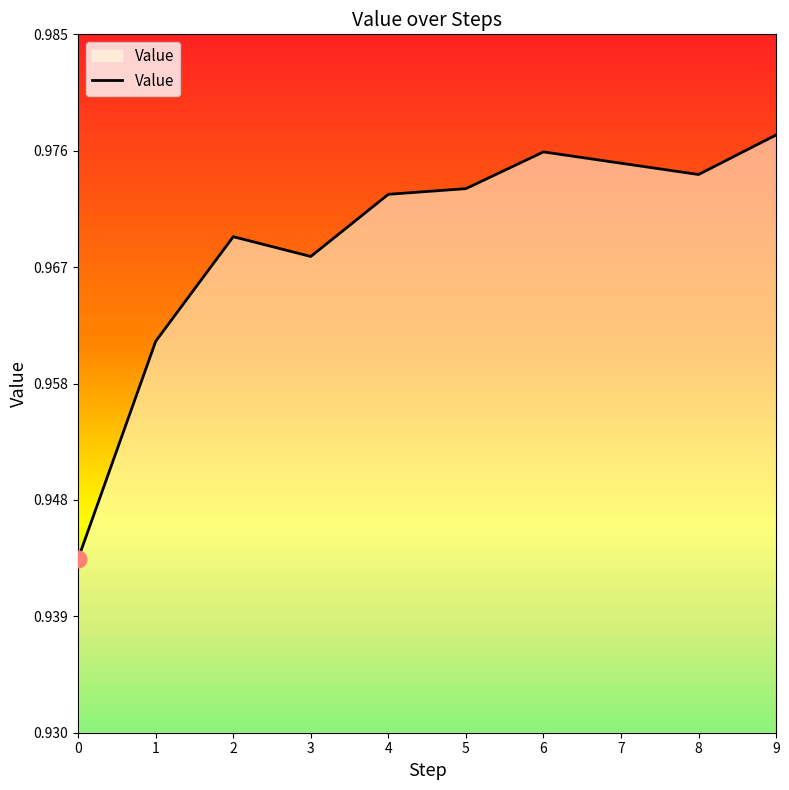

At which category does the chart reach its peak across all series?

9